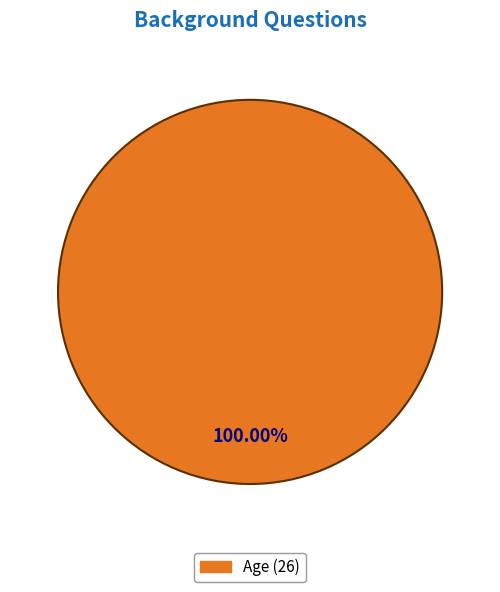

Does any single category account for the majority?

Yes